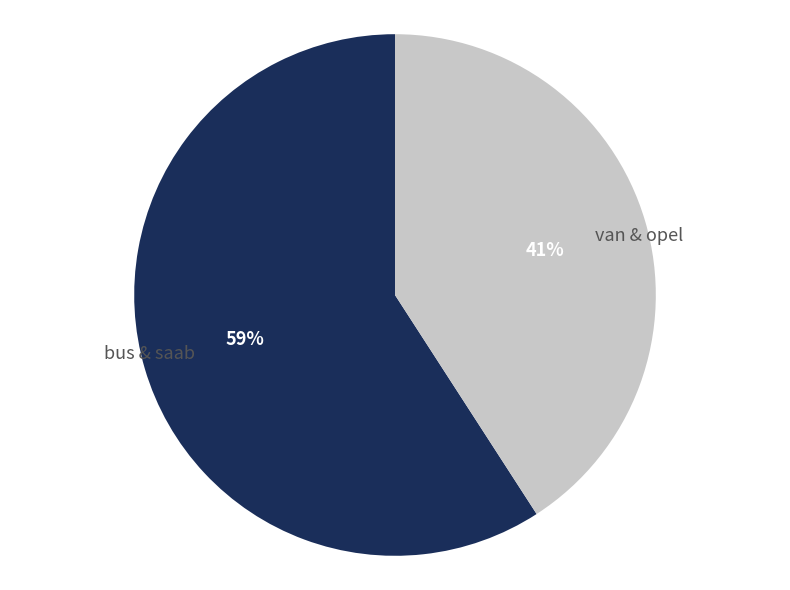

Which has a higher value, bus & saab or van & opel?

bus & saab